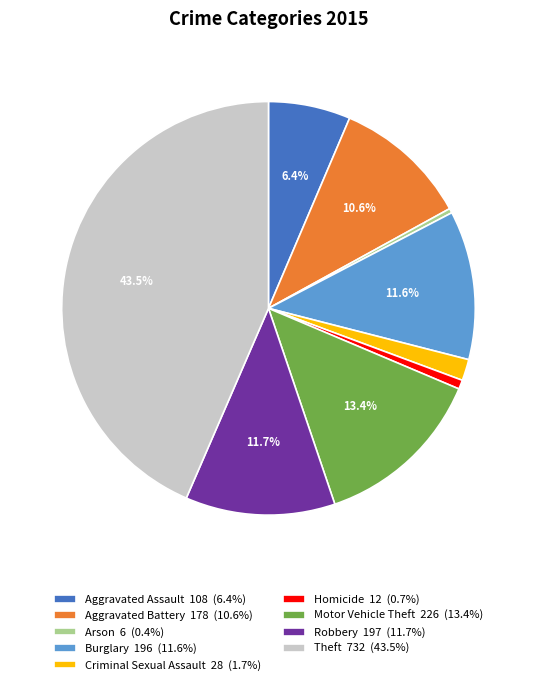

Which has a higher value, Homicide or Aggravated Assault?

Aggravated Assault